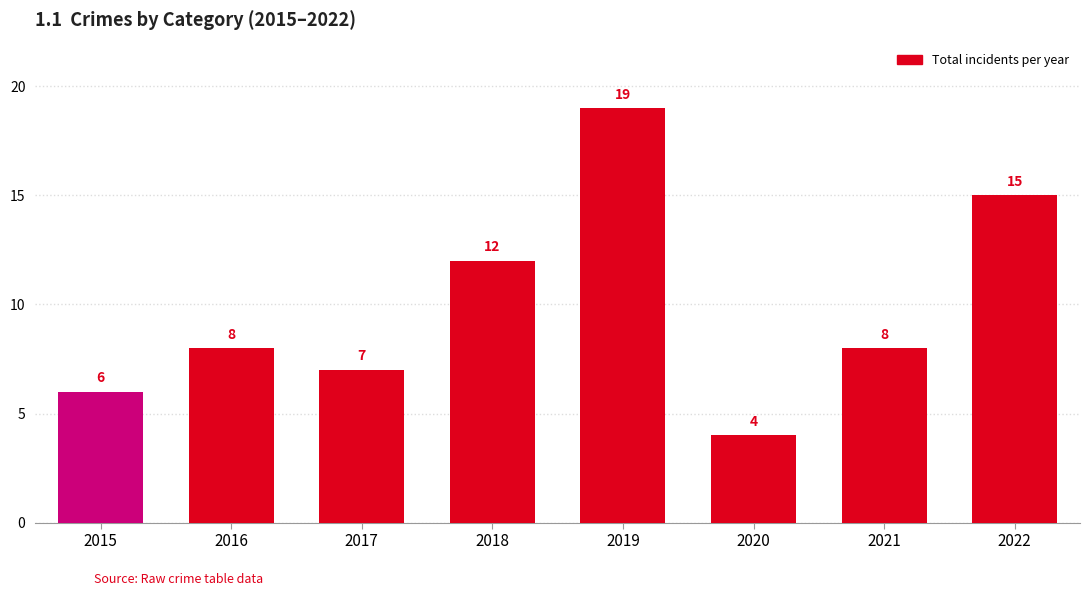

Which has a higher value, 2015 or 2017?

2017